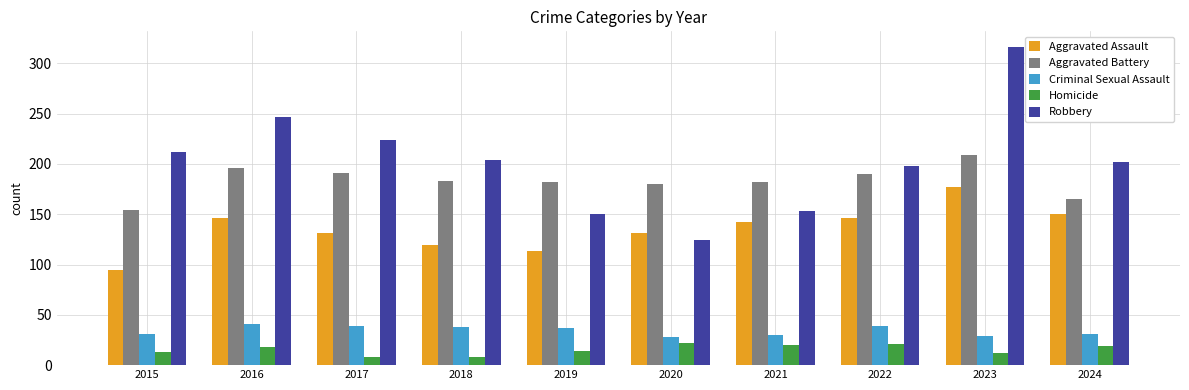

What is the average value of the Robbery series?

203